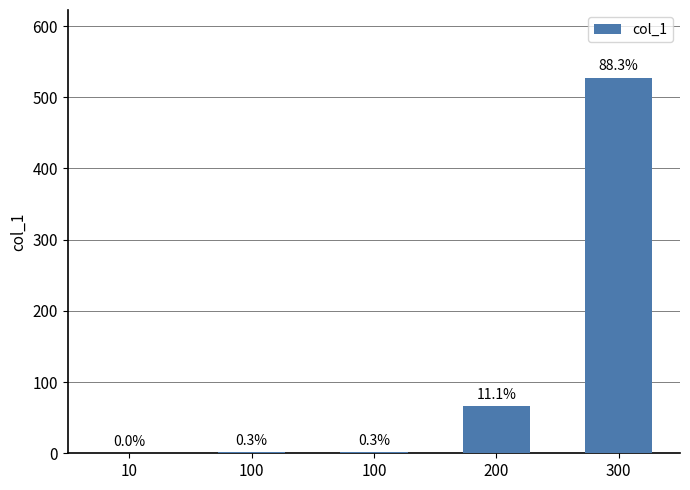

What is the value of the 4th bar from the left?

66.3